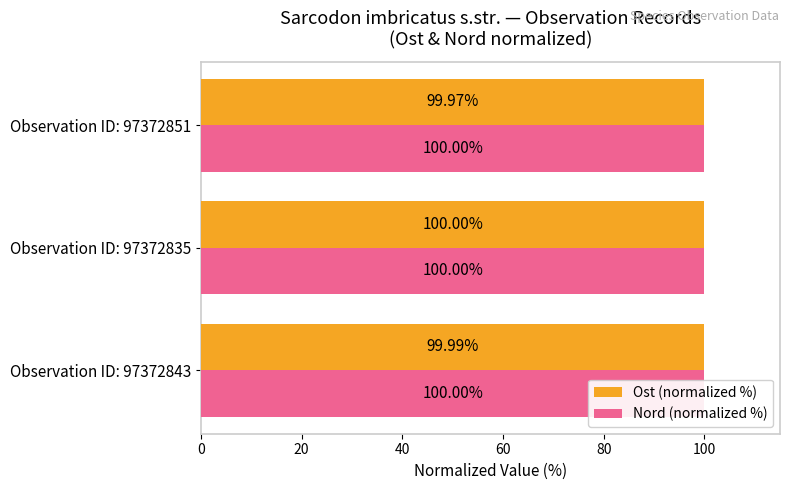

How many distinct data groups are displayed?

2